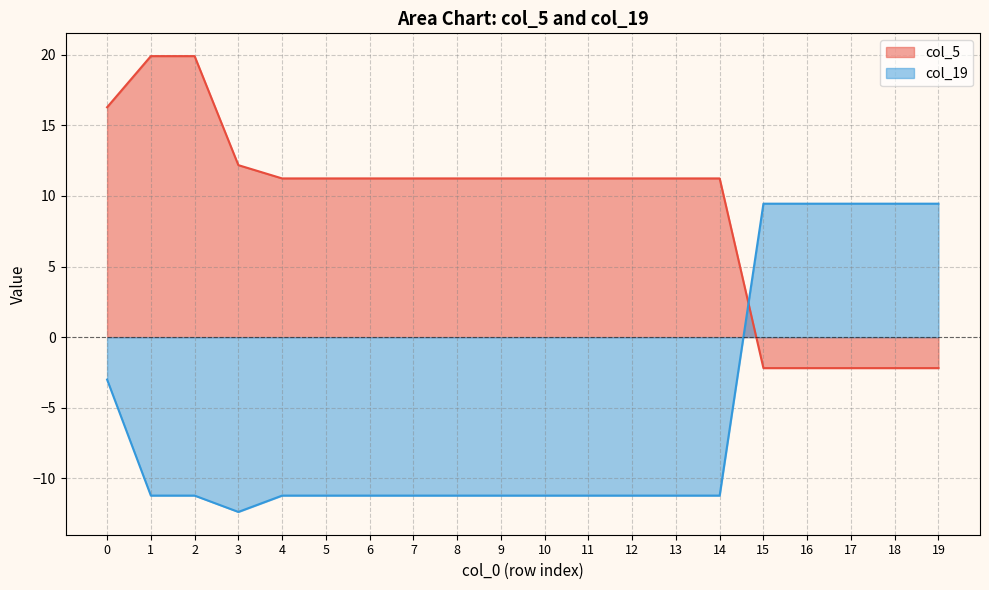

What is the difference between the col_5 values at 7 and 19?

13.4